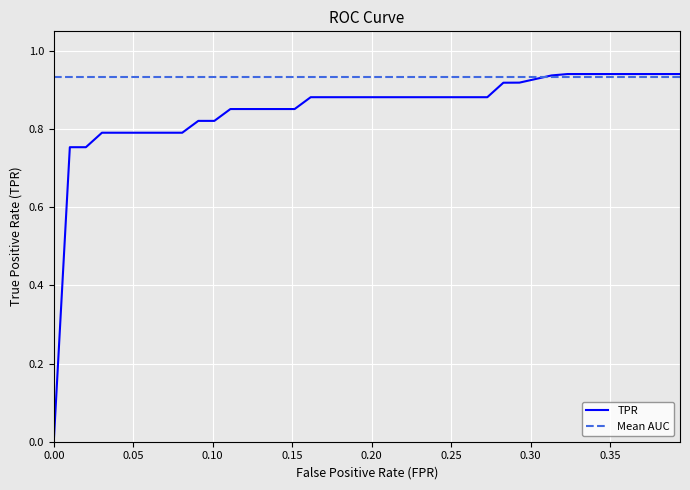

Which series has the largest range (max minus min)?

TPR